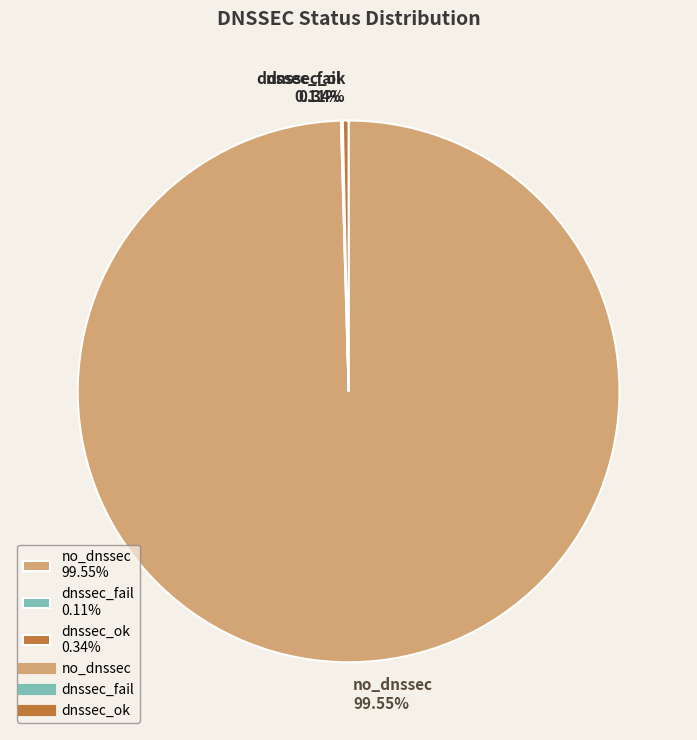

What is the ratio of the value at no_dnssec 99.55% to the value at dnssec_ok 0.34%?

290.6